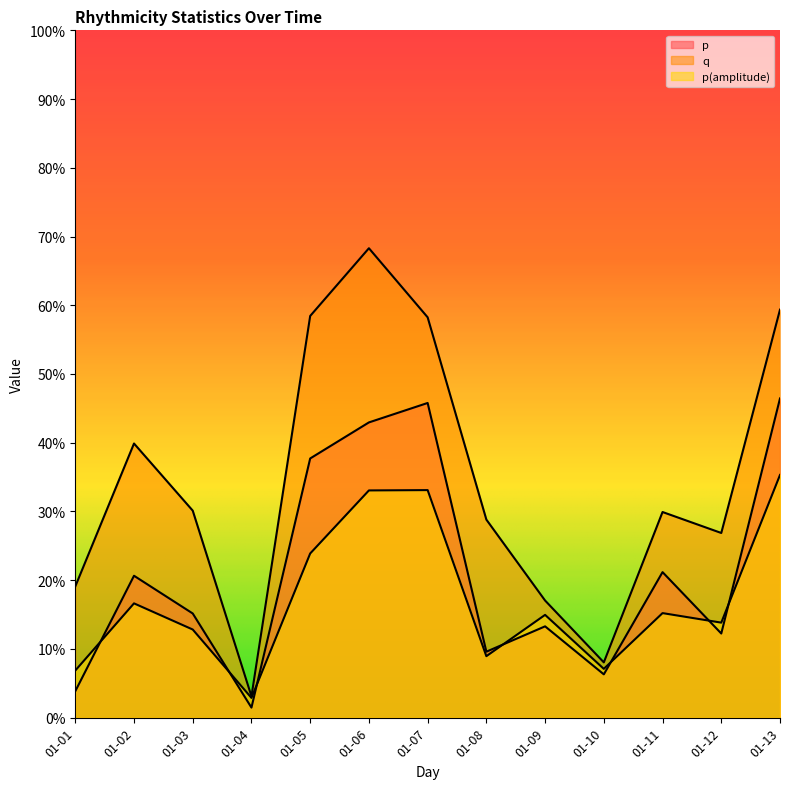

What is the sum of the p(amplitude) values at 2022-01-13 and 2022-01-08?

0.4